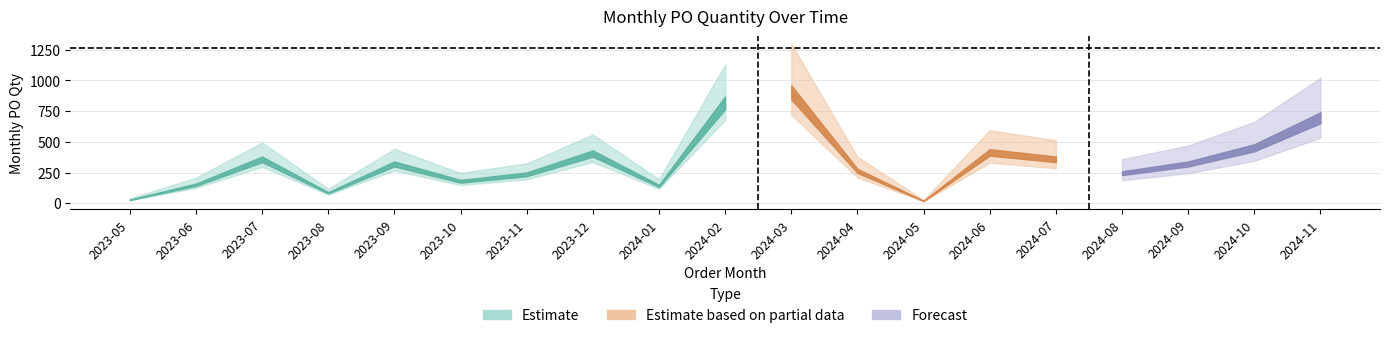

Which label corresponds to the smallest value in the chart?

2024-05